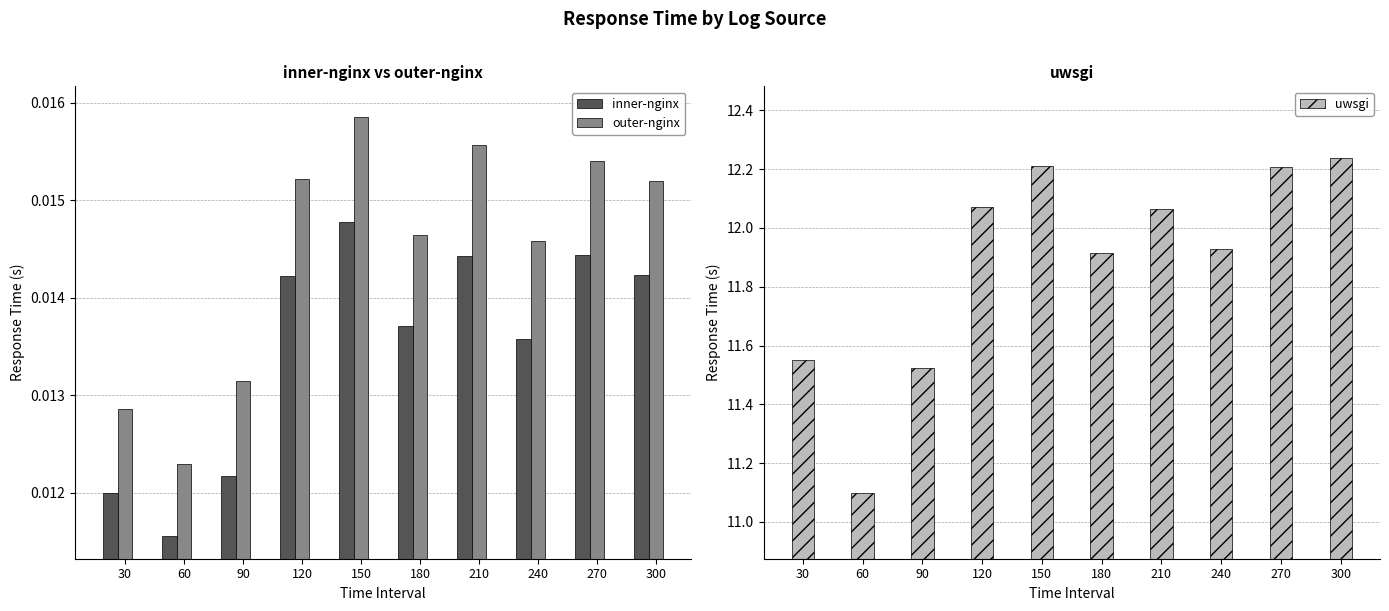

What are all the series names shown in the legend?

inner-nginx, outer-nginx, uwsgi